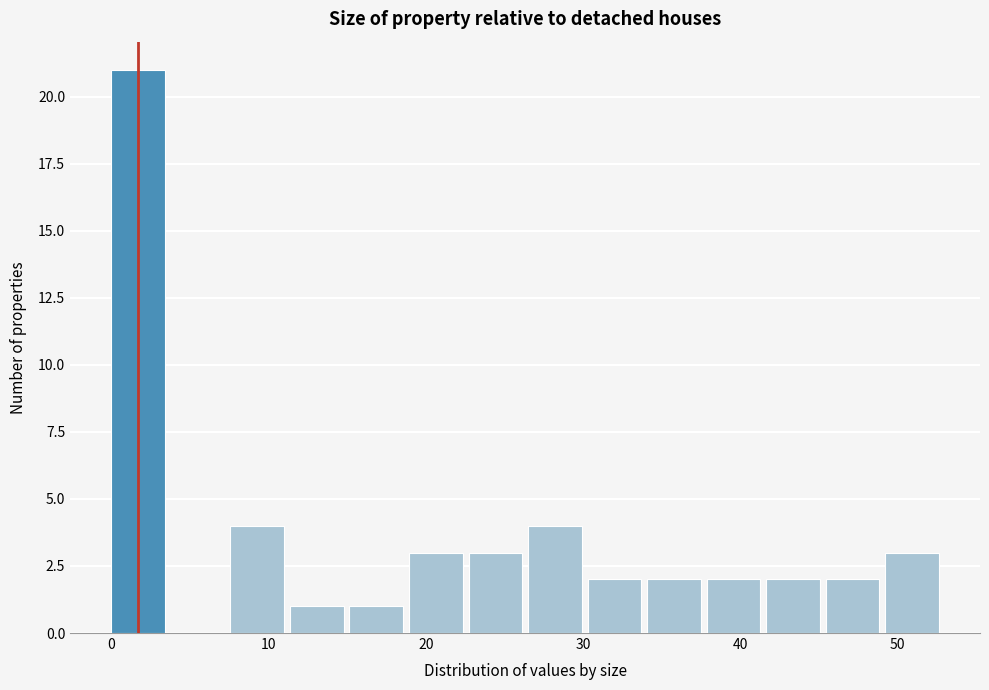

Around what value on the x-axis is the tallest bar? Give the approximate position of its centre, as read against the axis.

2